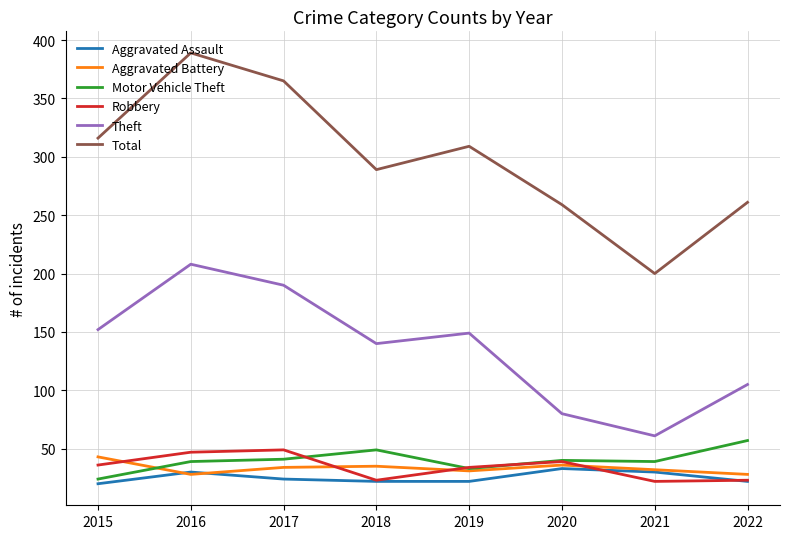

The Aggravated Battery series shows 28 at 2016. True or false?

True